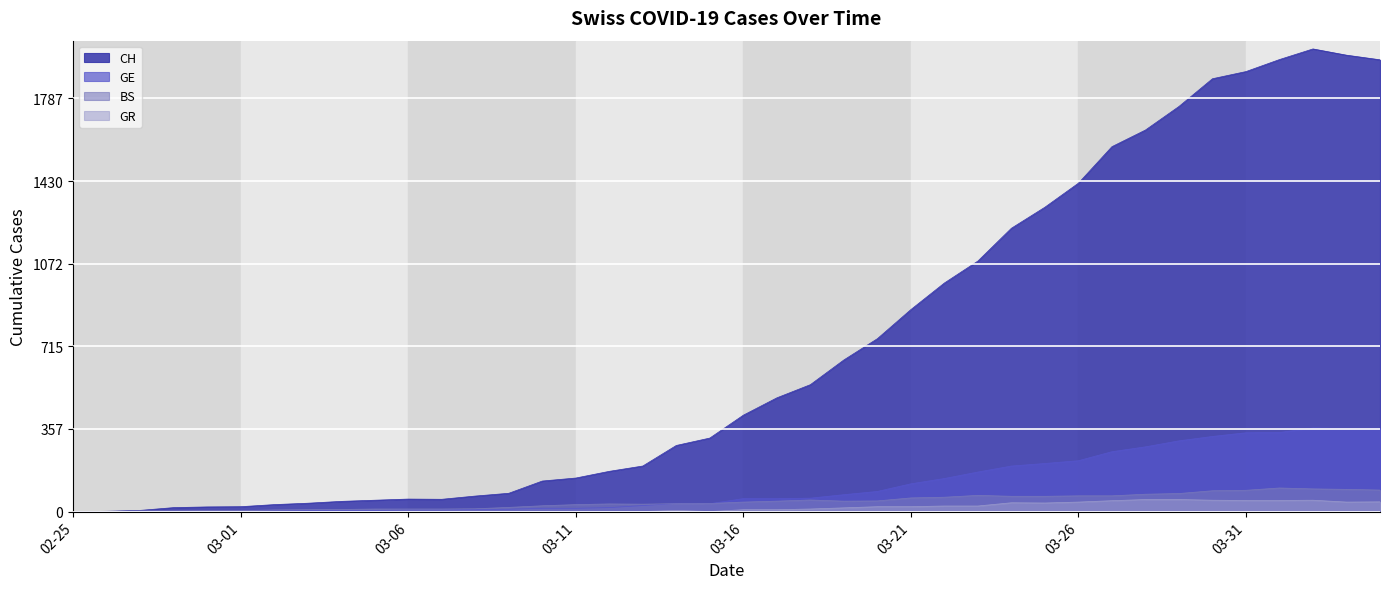

Between 2020-03-17 and 2020-03-23, which series saw the biggest shift?

CH